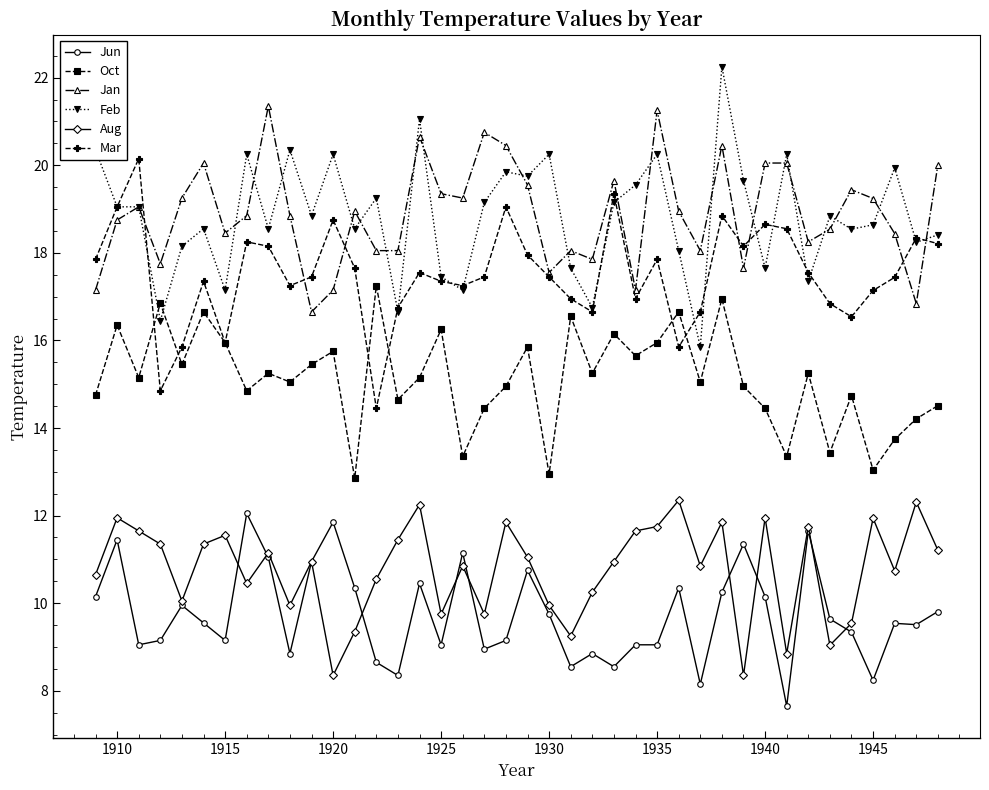

In Aug, how many points are lower than both neighbors (excluding endpoints)?

12